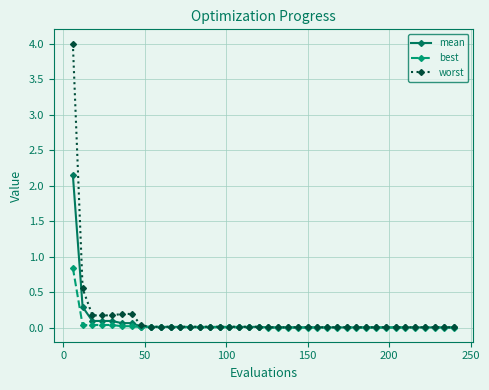

What is the greatest value displayed?

4.0